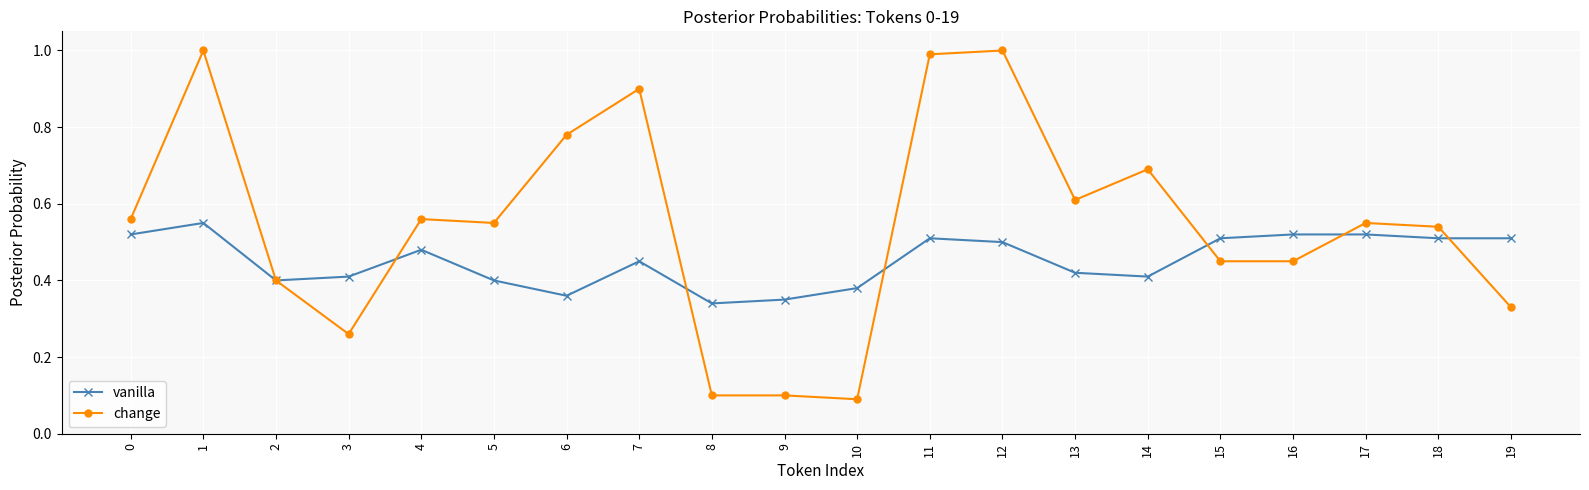

Which series changed the most between 4 and 10?

change